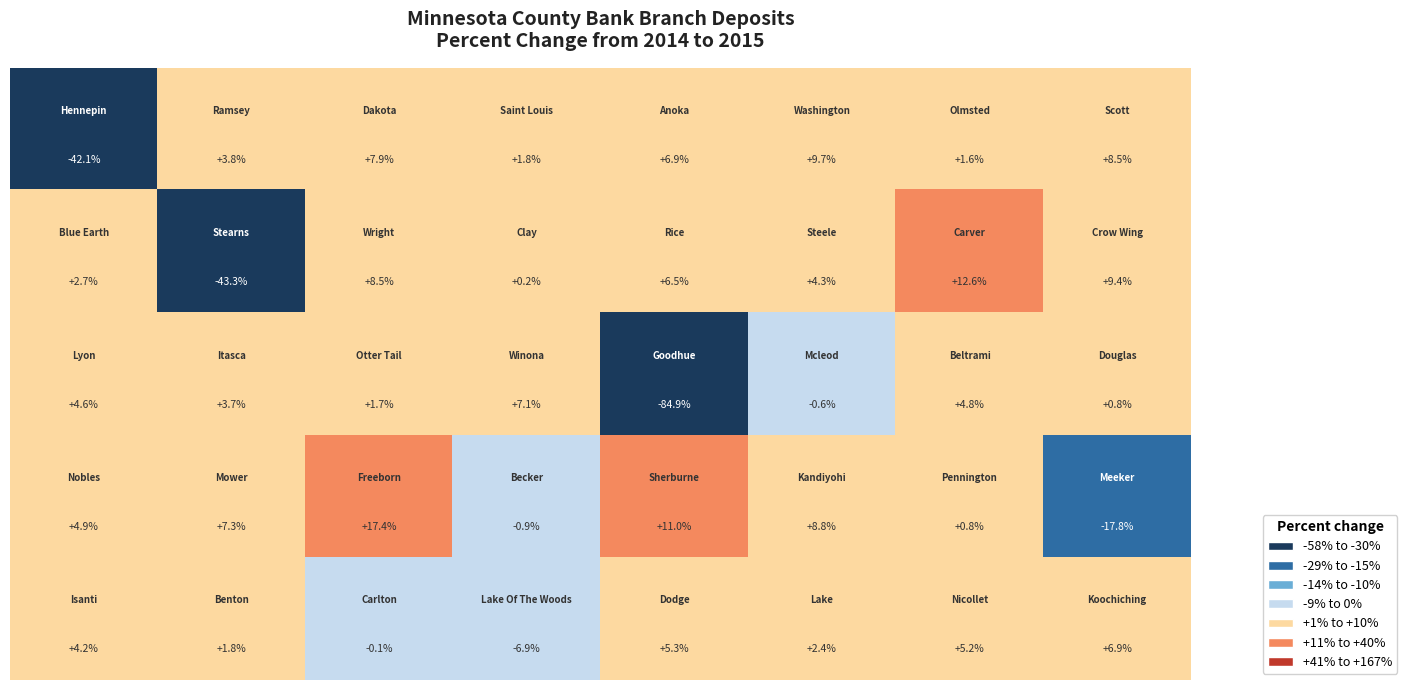

What is the maximum value shown in the chart?

17.4